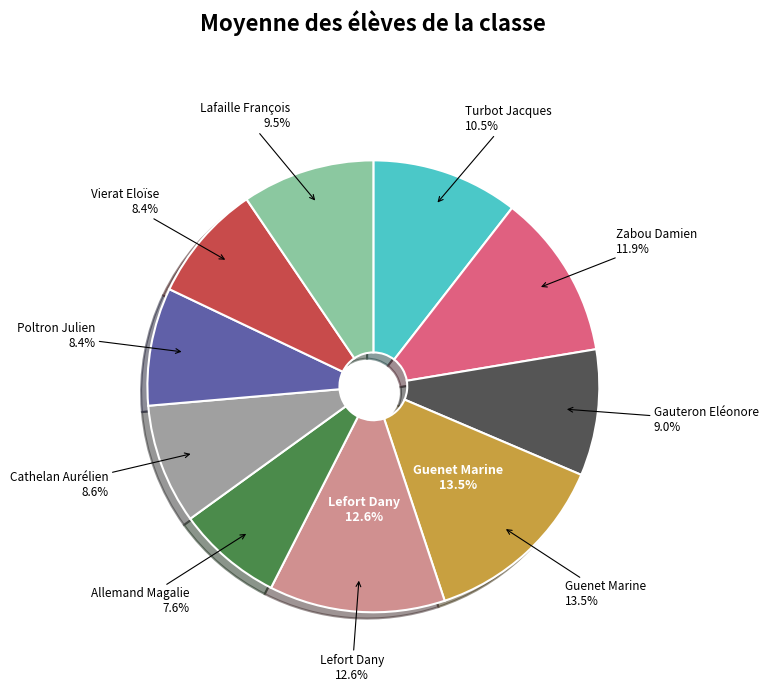

What is the total percentage of Guenet Marine and Cathelan Aurélien?

22.1%